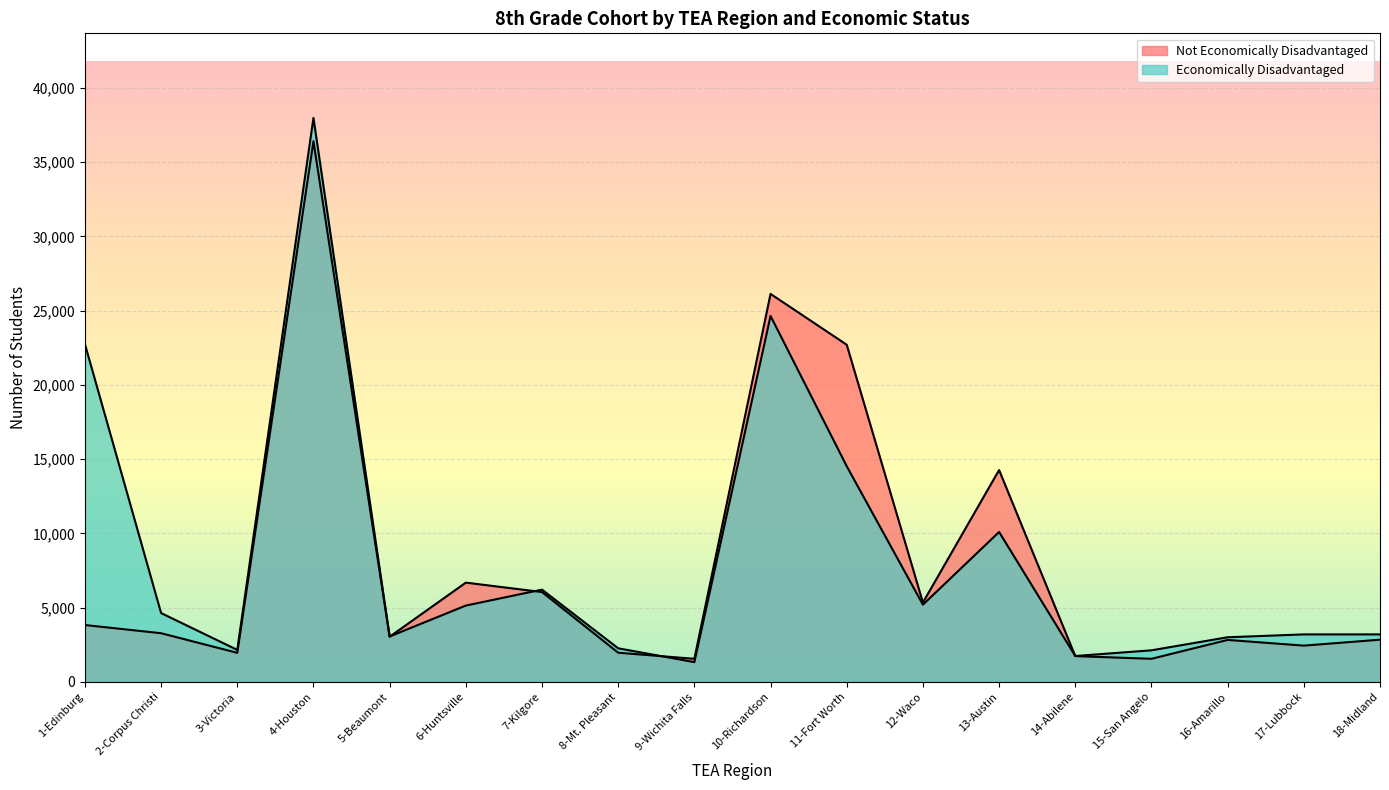

Does the chart display data point markers on the line(s)?

No